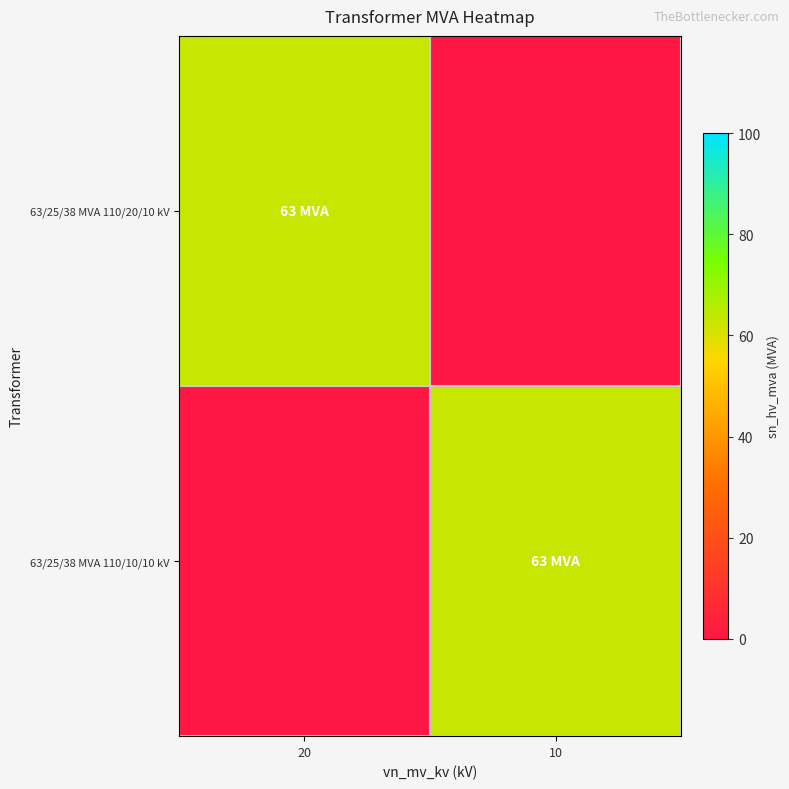

Reading left to right, transcribe all the data shown in this chart.

63/25/38 MVA 110/20/10 kV: 20=63	10=0
63/25/38 MVA 110/10/10 kV: 20=0	10=63